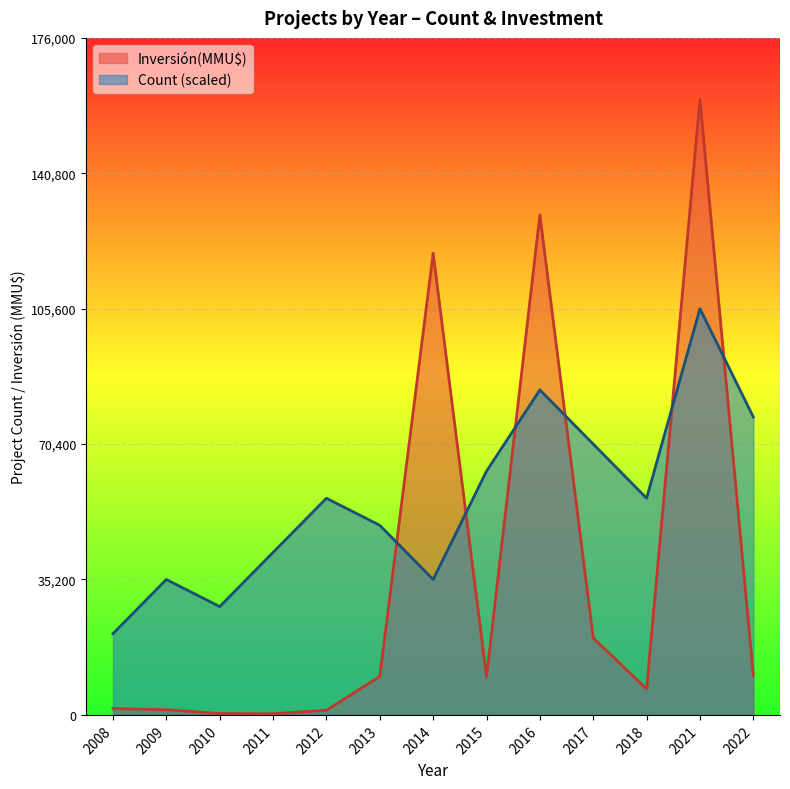

What is the lowest value of the Inversión(MMU$) series?

300.0